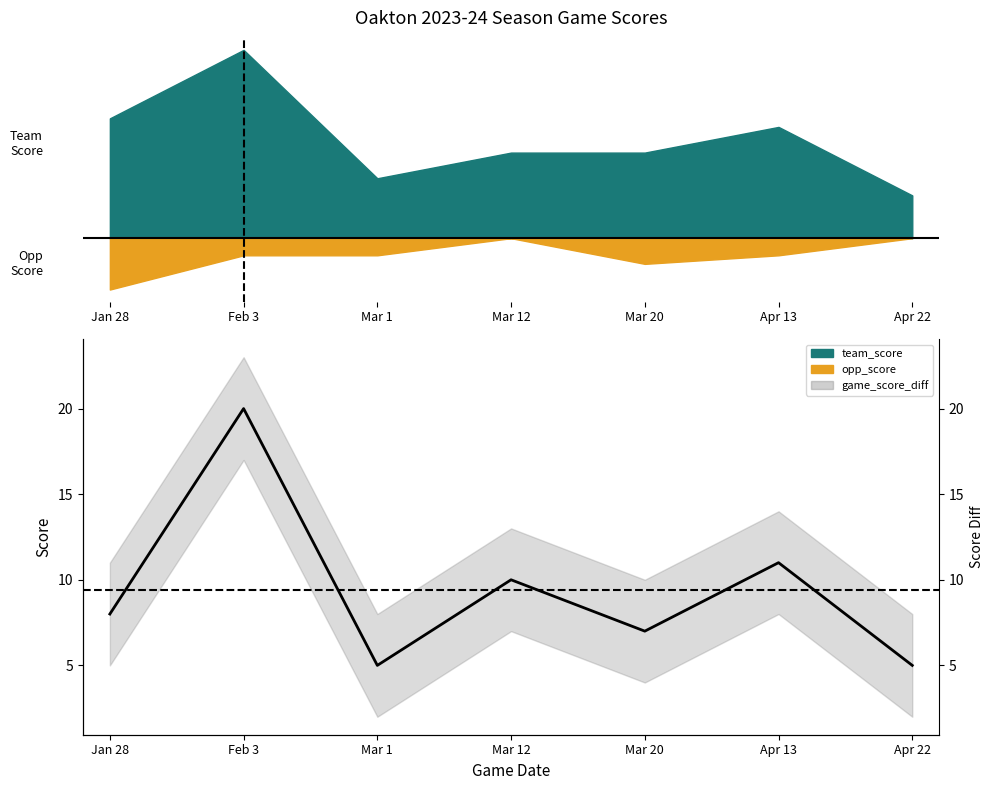

What is the change in value from Jan 28 to Feb 3?

+12